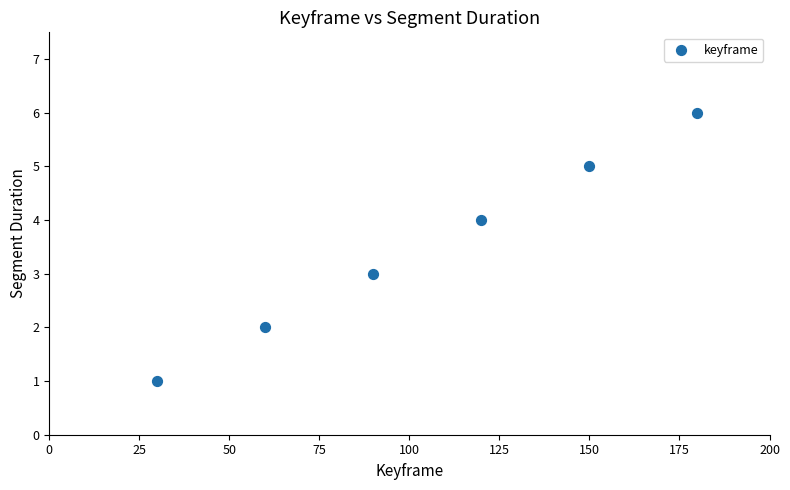

What is the average Y value?

4